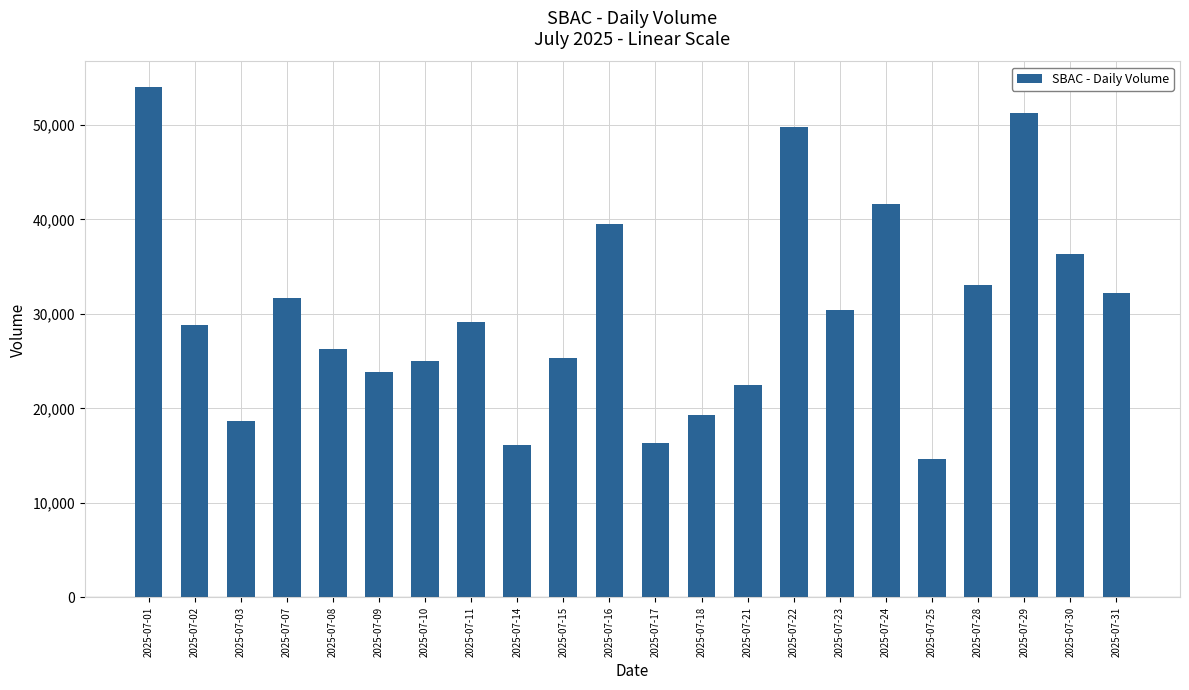

What value does the data have at 2025-07-24?

41641